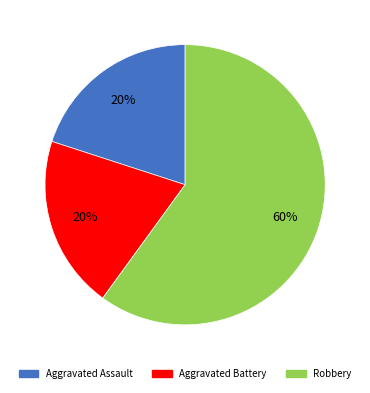

How many segments does this pie chart have?

3